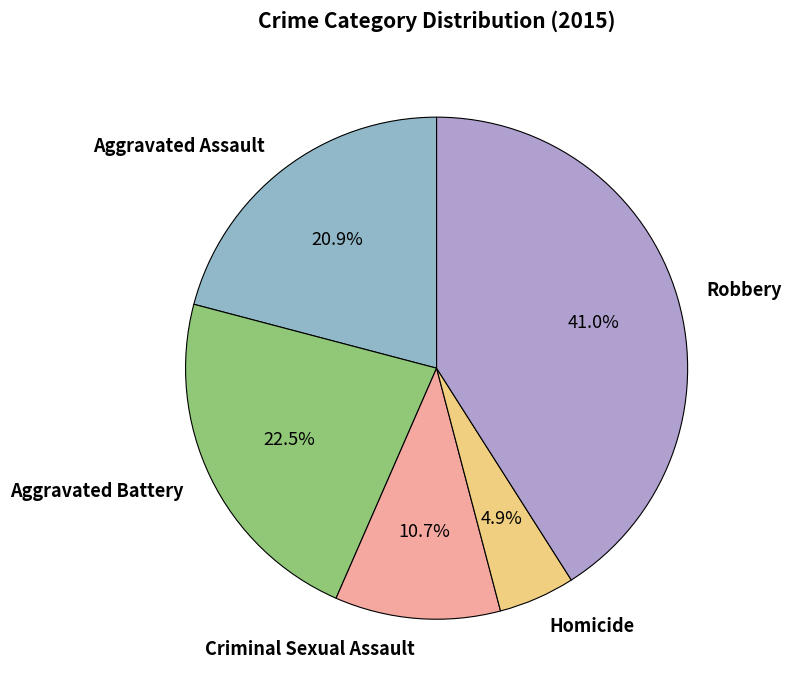

To the nearest percent, what is the combined percentage of Criminal Sexual Assault and Aggravated Battery?

33%